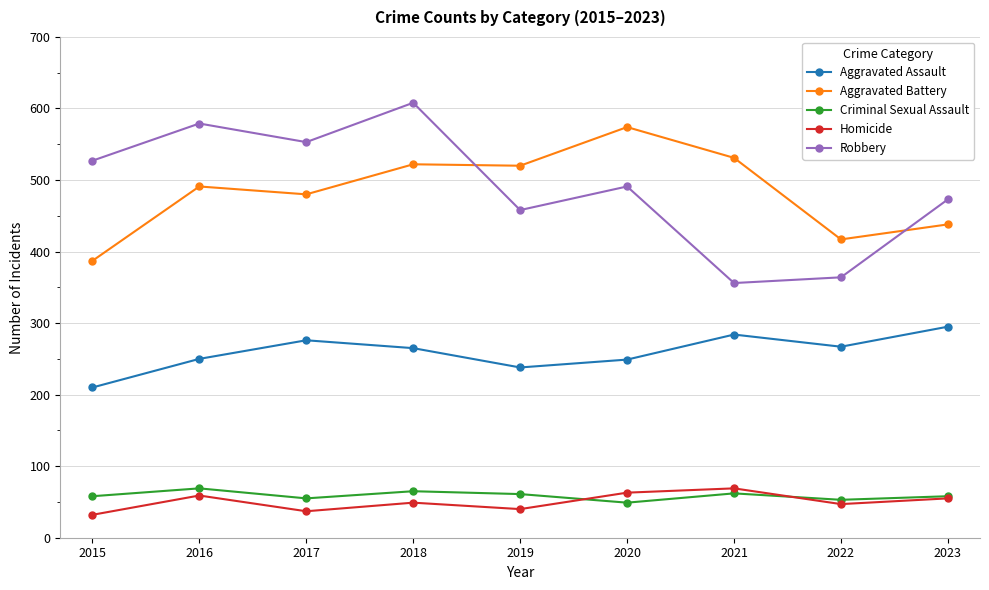

Does the chart display data point markers on the line(s)?

Yes